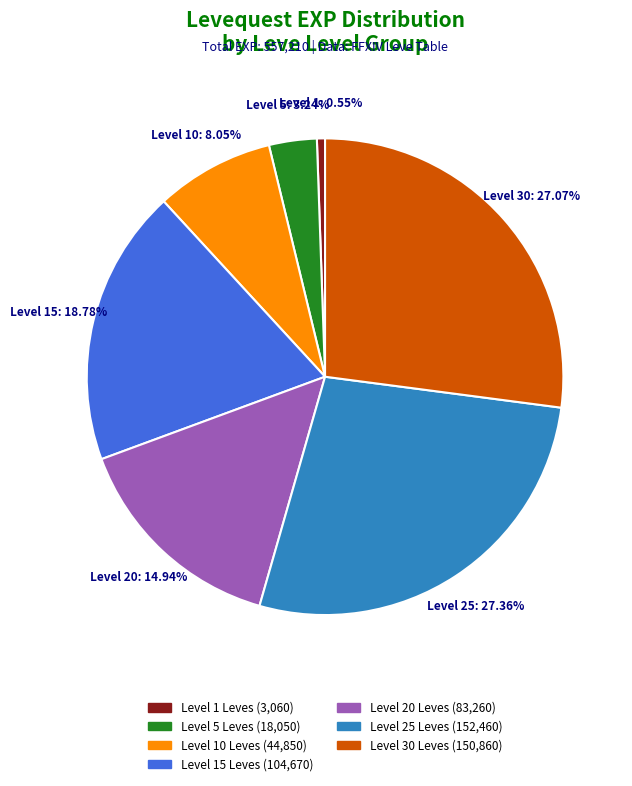

Is there any slice that represents more than half of the pie?

No